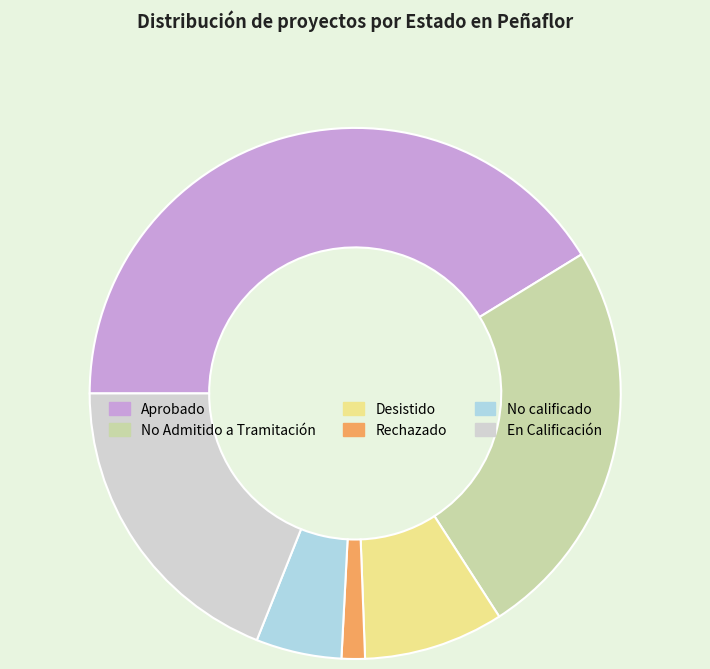

The En Calificación slice represents 19% of the pie. True or false?

True